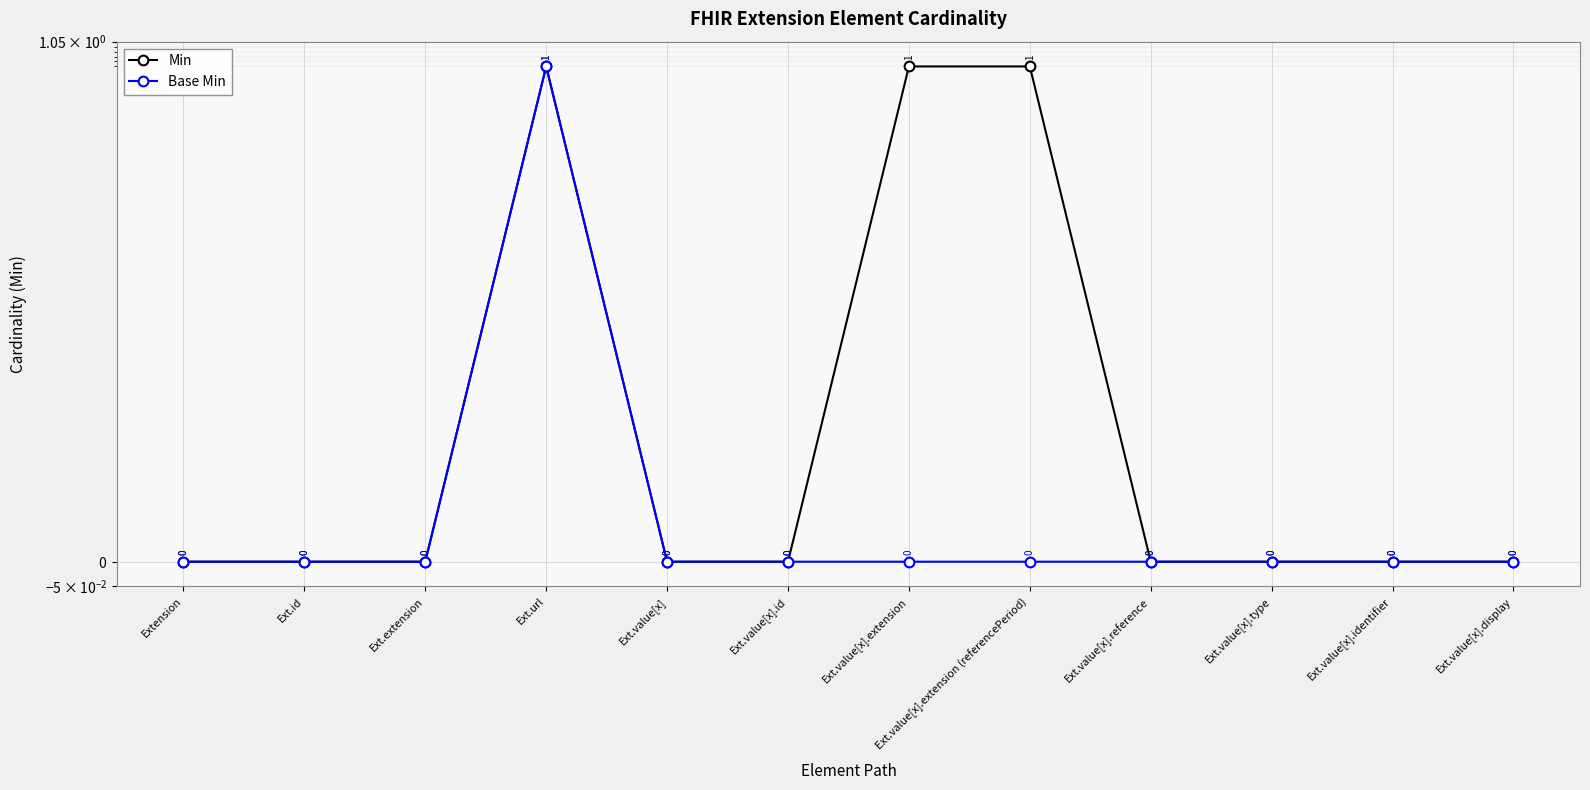

Reading right to left, list all the values displayed in this chart.

Min: Ext.value[x].display=0	Ext.value[x].identifier=0	Ext.value[x].type=0	Ext.value[x].reference=0	Ext.value[x].extension (referencePeriod)=1	Ext.value[x].extension=1	Ext.value[x].id=0	Ext.value[x]=0	Ext.url=1	Ext.extension=0	Ext.id=0	Extension=0
Base Min: Ext.value[x].display=0	Ext.value[x].identifier=0	Ext.value[x].type=0	Ext.value[x].reference=0	Ext.value[x].extension (referencePeriod)=0	Ext.value[x].extension=0	Ext.value[x].id=0	Ext.value[x]=0	Ext.url=1	Ext.extension=0	Ext.id=0	Extension=0